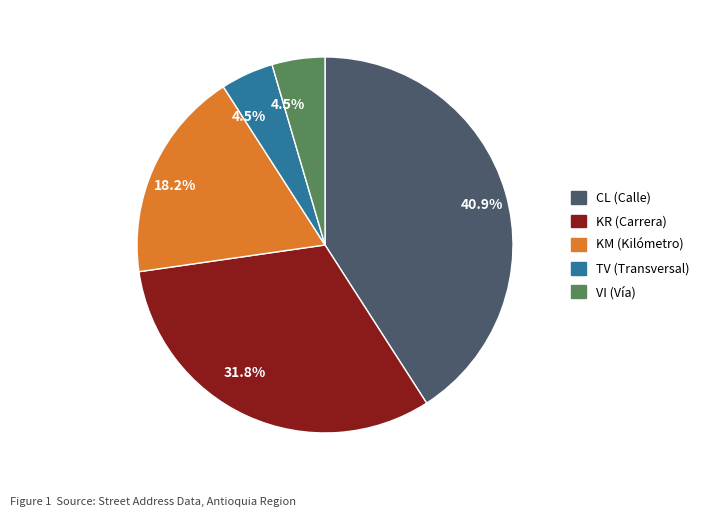

Between TV and CL, which is larger?

CL